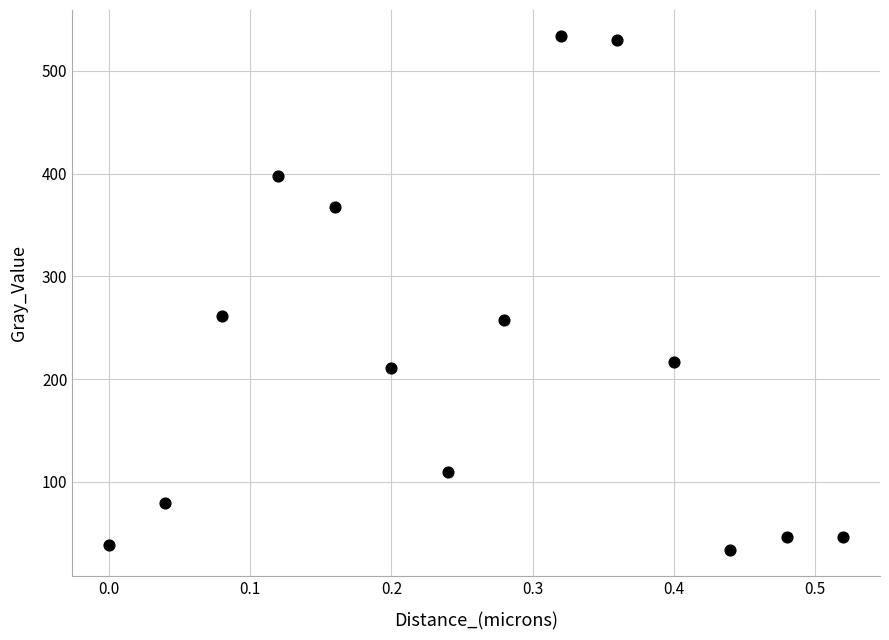

What is the range of X values (max minus min)?

0.5